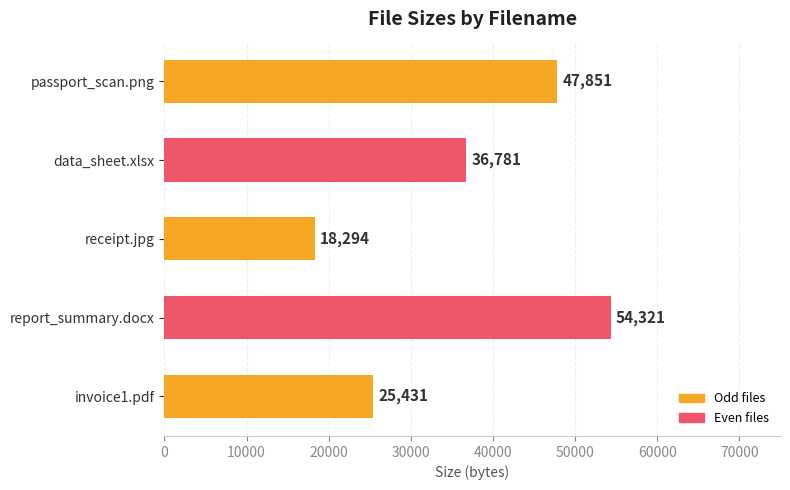

Rank the categories by value from highest to lowest.

report_summary.docx, passport_scan.png, data_sheet.xlsx, invoice1.pdf, receipt.jpg